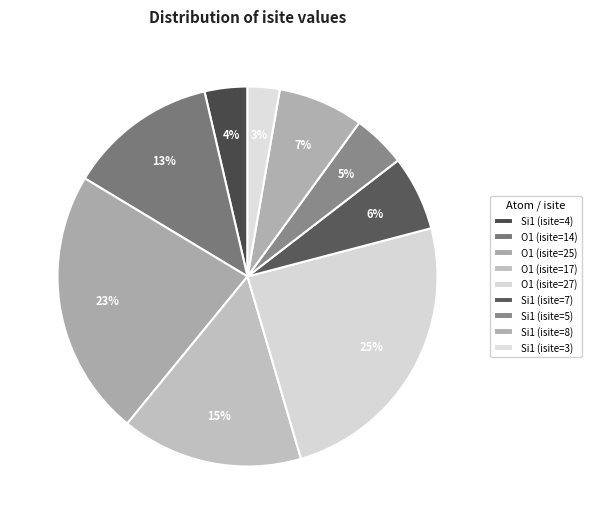

Is there a majority slice in this chart?

No